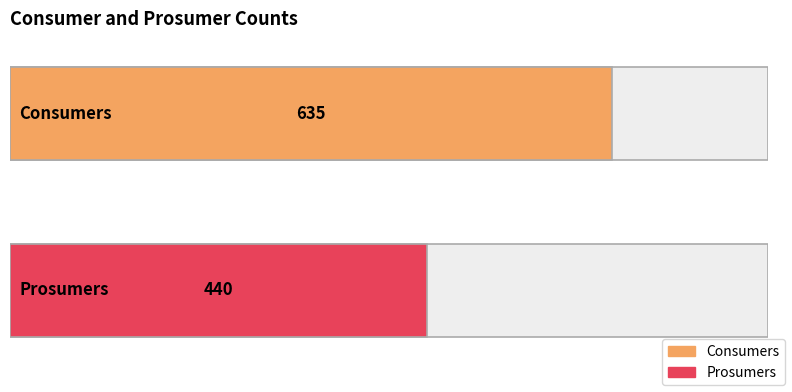

True or false: Consumers has a value of 198 at 3.

False